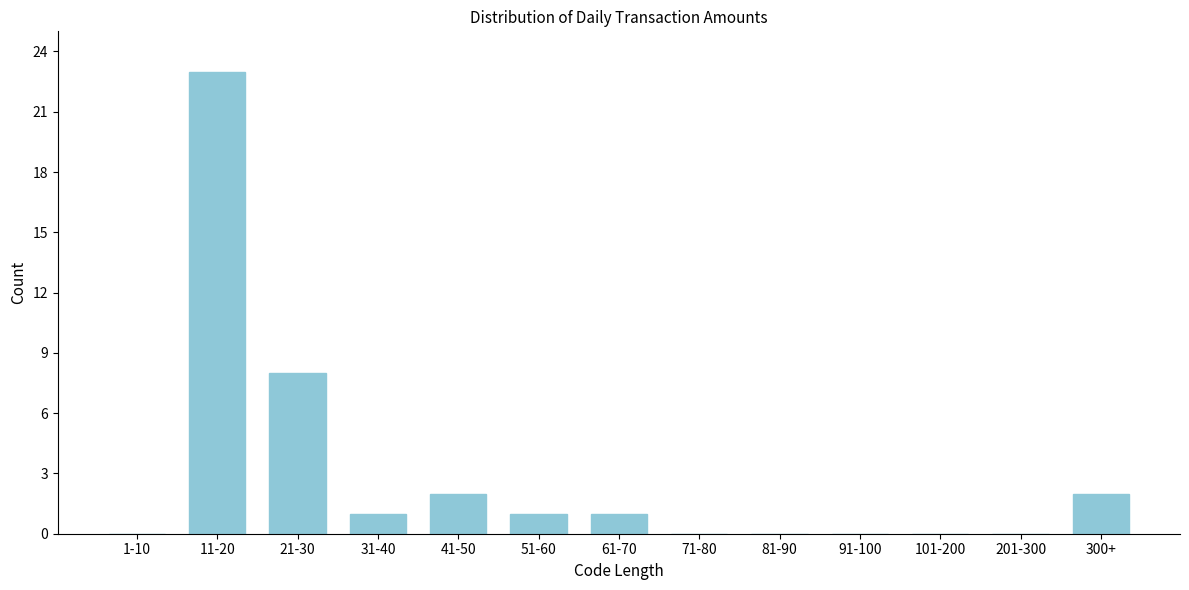

Reading left to right, list all the values displayed in this chart.

1-10=0	11-20=23	21-30=8	31-40=1	41-50=2	51-60=1	61-70=1	71-80=0	81-90=0	91-100=0	101-200=0	201-300=0	300+=2